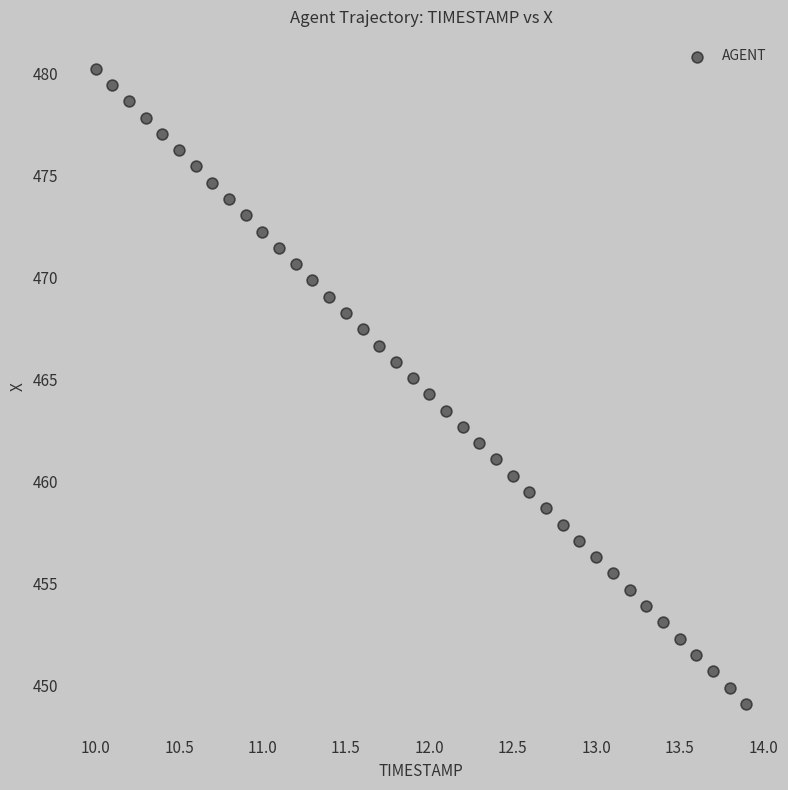

What is the range of X values (max minus min)?

3.9